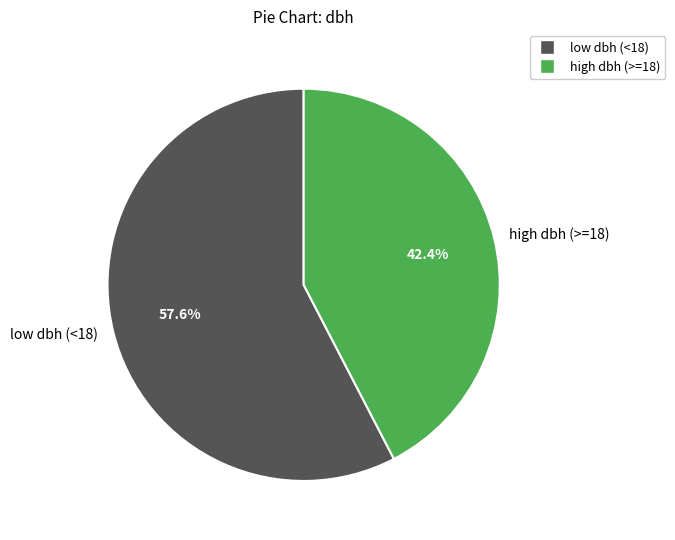

Which category accounts for the majority?

low dbh (<18)